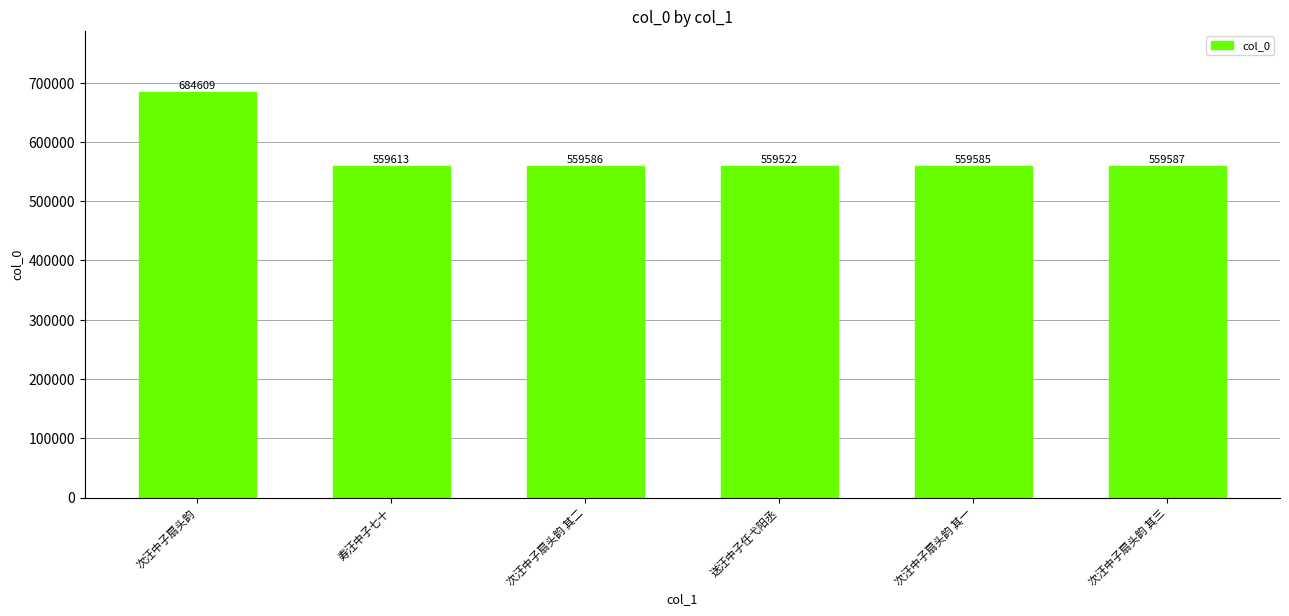

What is the change in value from 次汪中子扇头韵 to 送汪中子任弋阳丞?

-125087